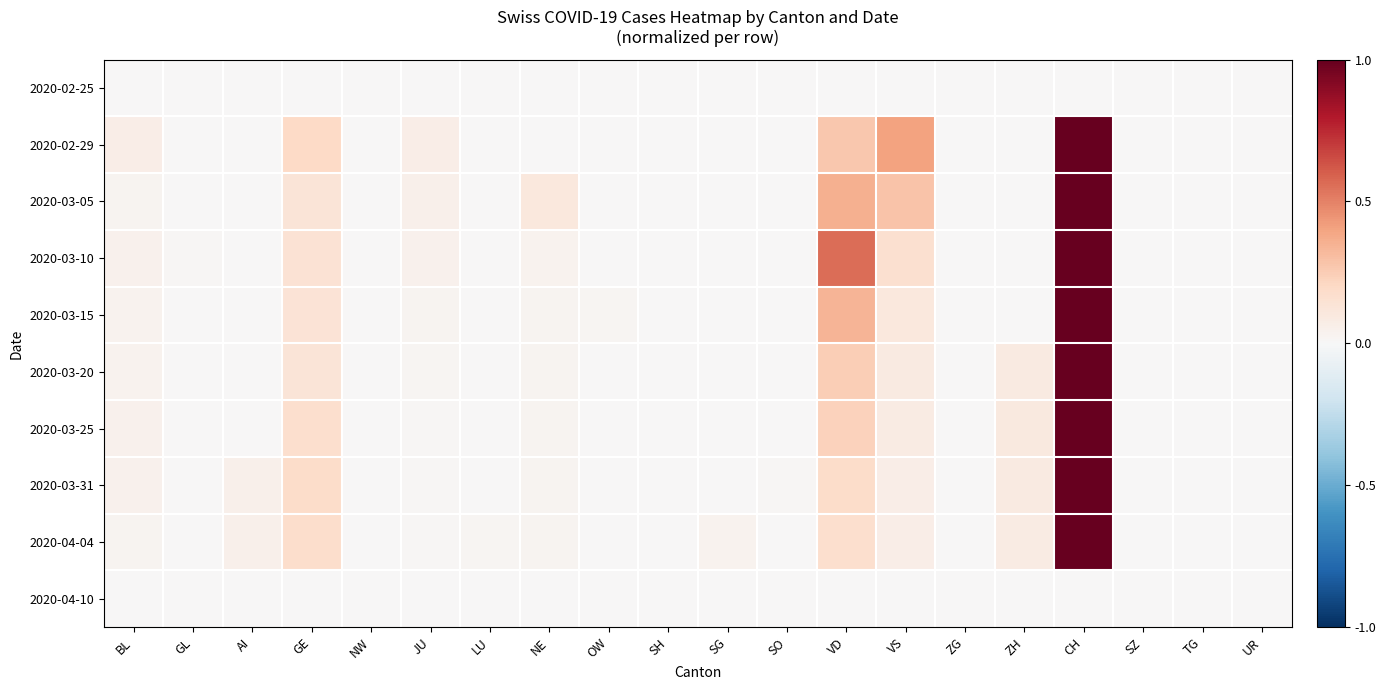

Which label corresponds to the largest value in the chart?

CH